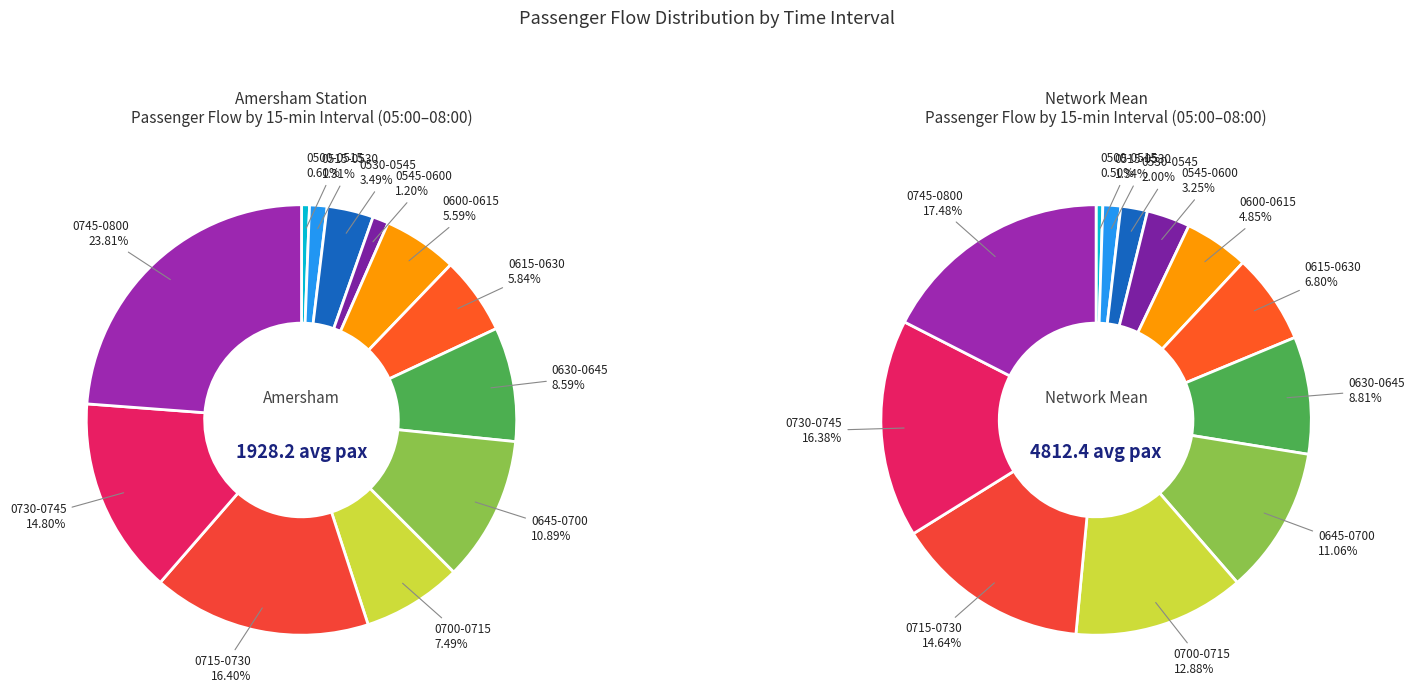

What is the difference between the highest and lowest values at 4?

125.6